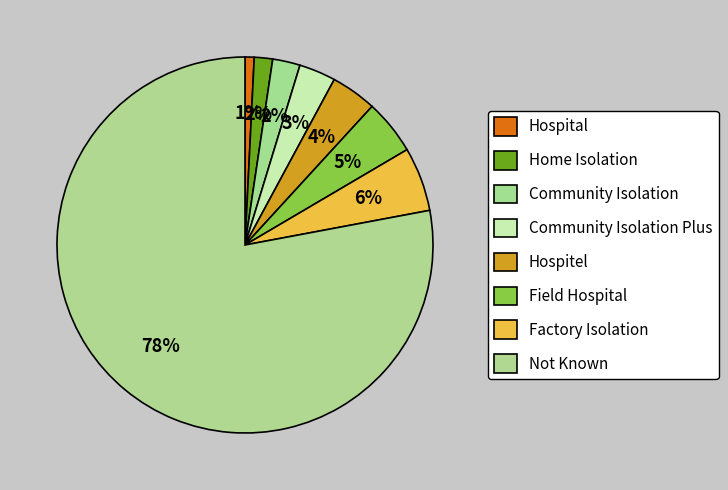

How many slices are in this pie chart?

8